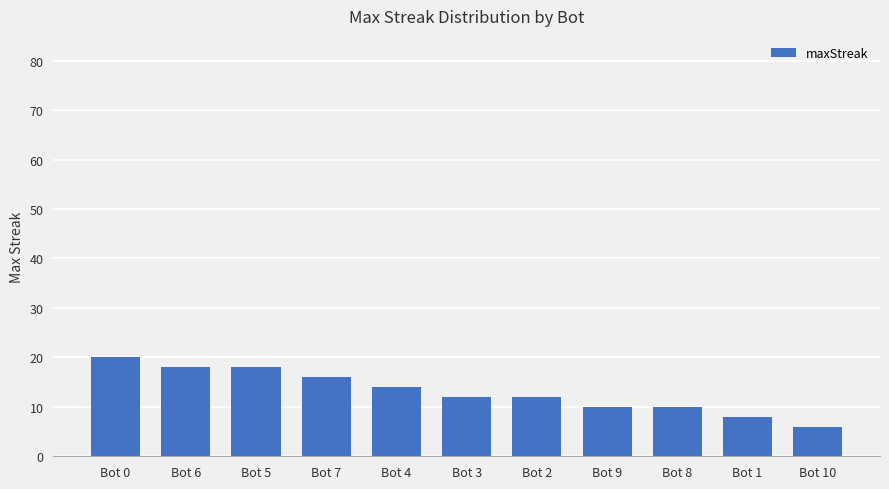

Which label corresponds to the largest value in the chart?

Bot 0